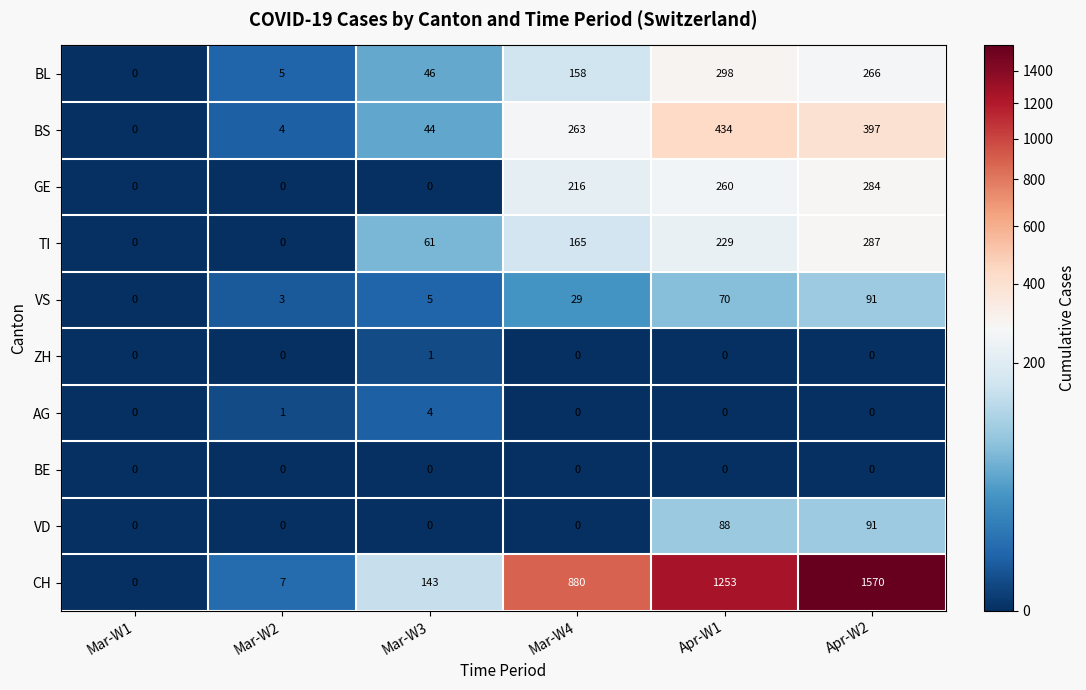

The AG series shows 3 at Apr-W2. True or false?

False